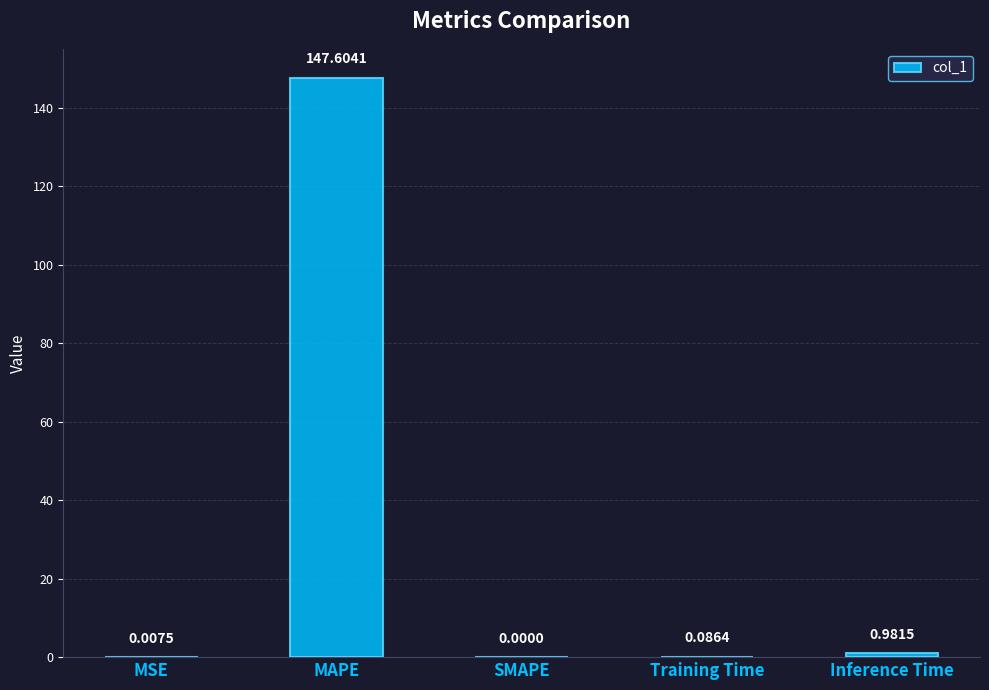

At which label is the value closest to 73?

Inference Time